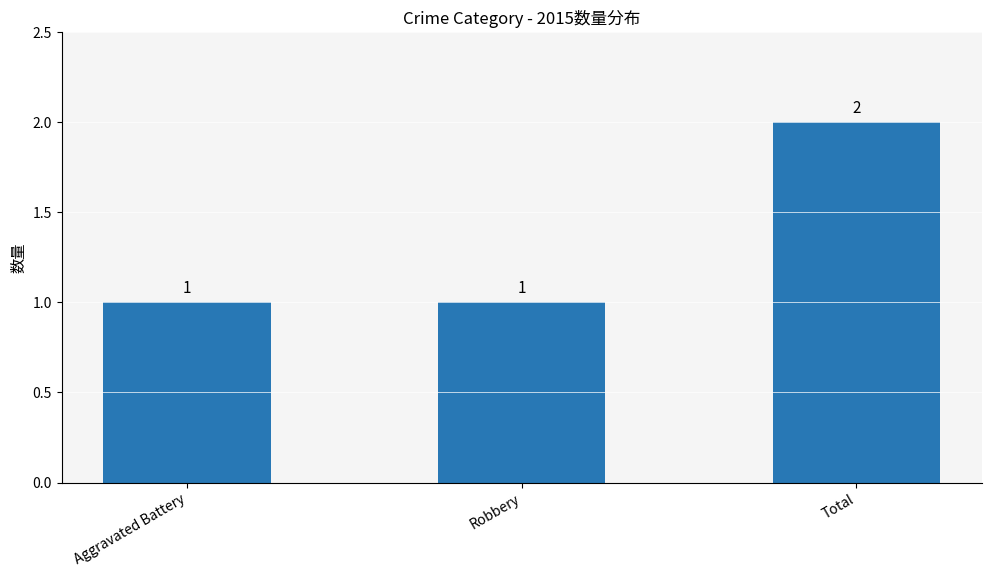

What is the sum of the values at Robbery and Aggravated Battery?

2